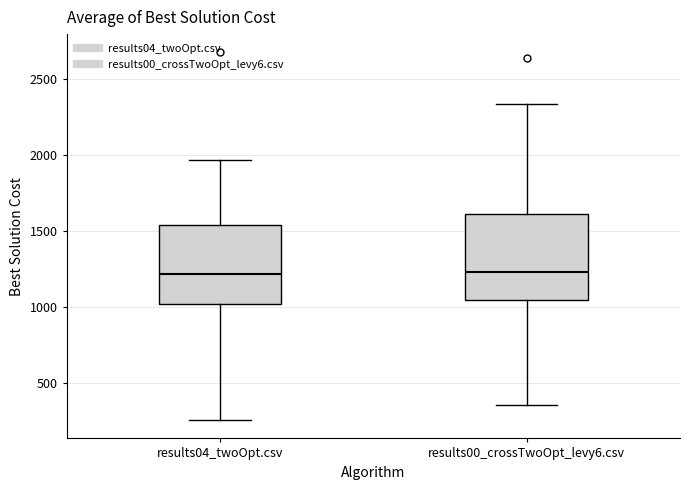

Reading left to right, read every box against the y-axis: the position of its median line, the range the box covers, and the ends of its whiskers. The values are not printed on the chart, so give them approximately, as read against the axis.

results04_twoOpt.csv: median 1200, box 1000 to 1550, whiskers 250 to 1950
results00_crossTwoOpt_levy6.csv: median 1250, box 1050 to 1600, whiskers 350 to 2350